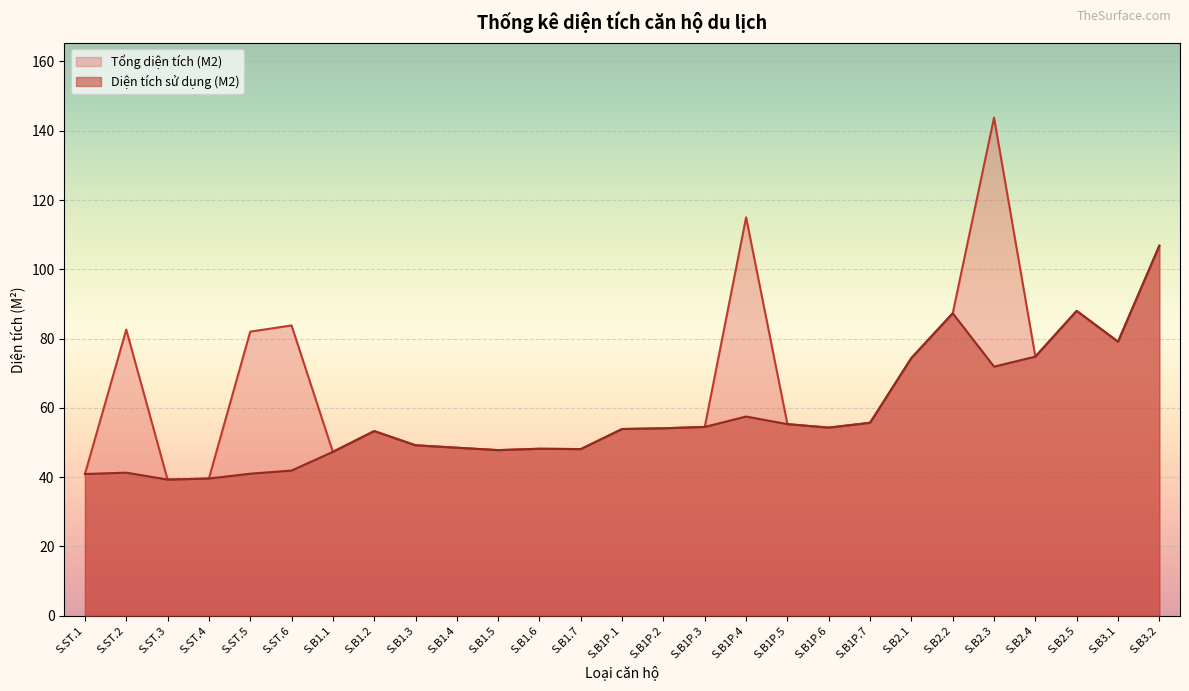

What is the minimum value shown in the chart?

39.3